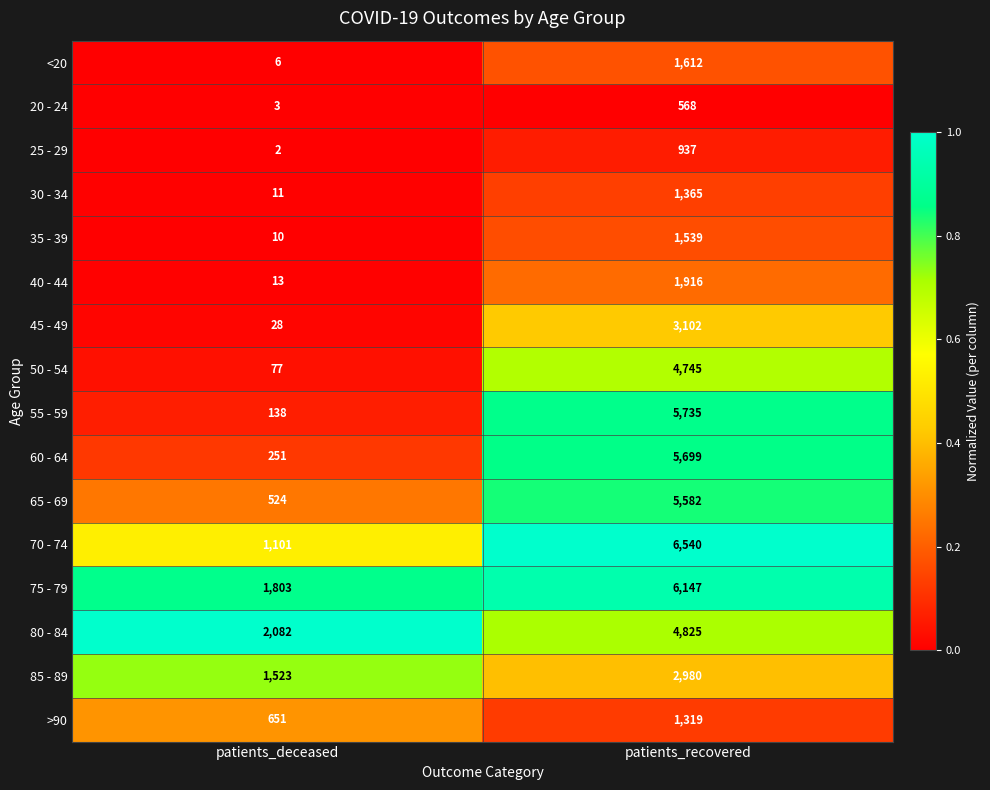

At which label is 75 - 79 closest to 3975?

patients_deceased